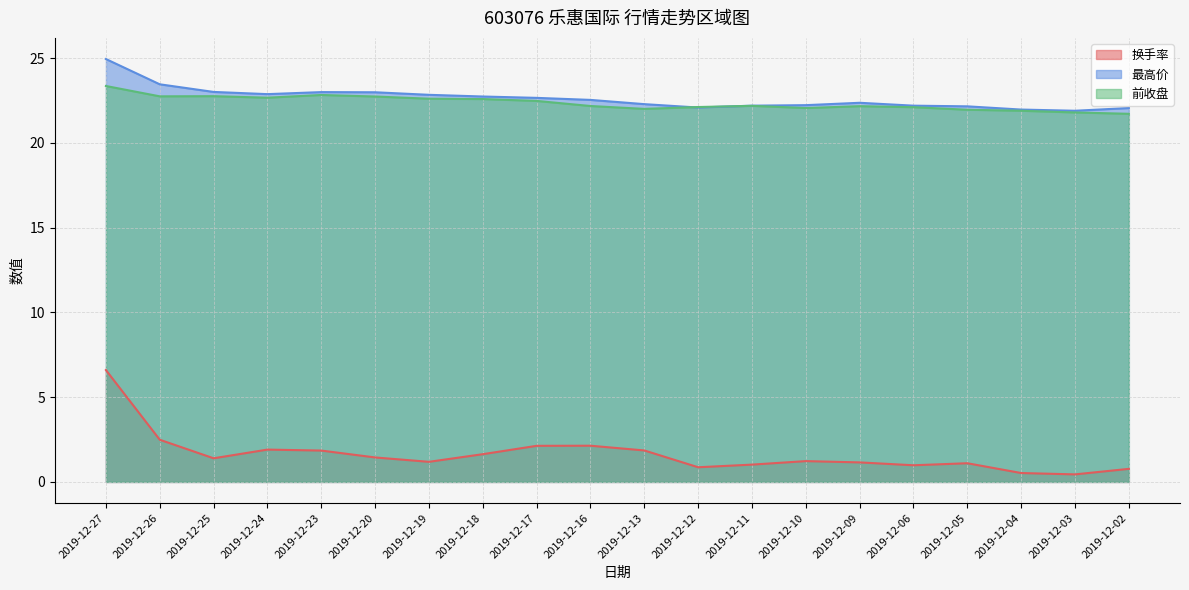

What is the approximate value of 前收盘 at 2019-12-10?

22.1